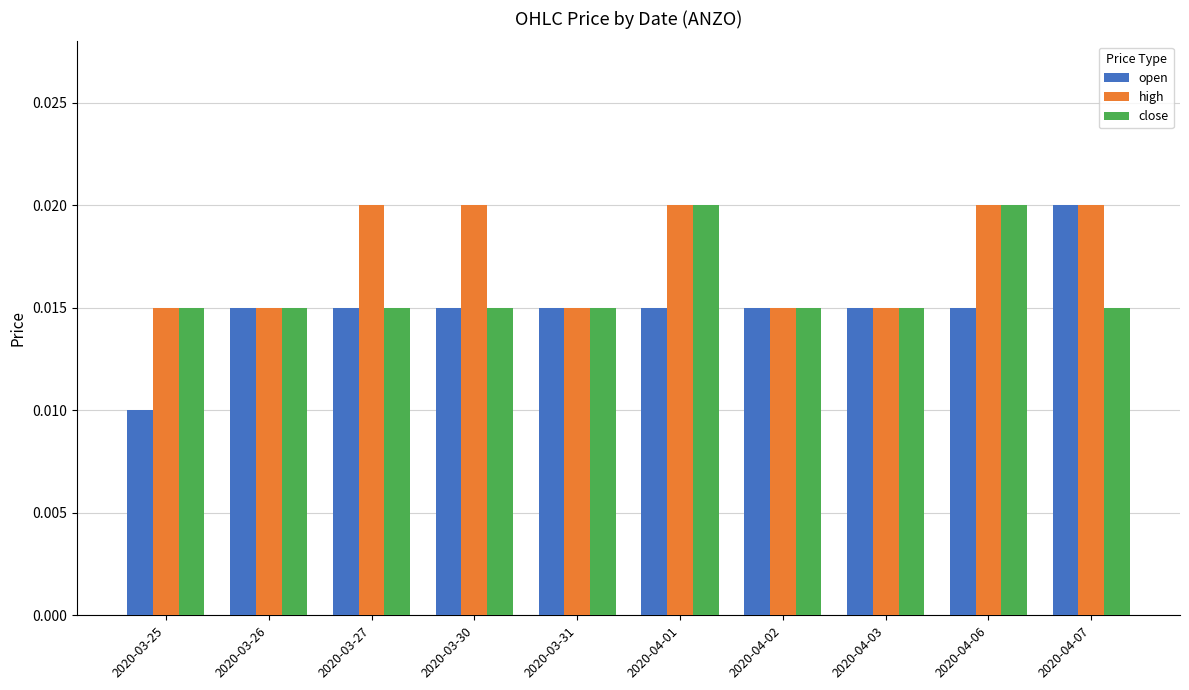

How many bars are there in each group?

3